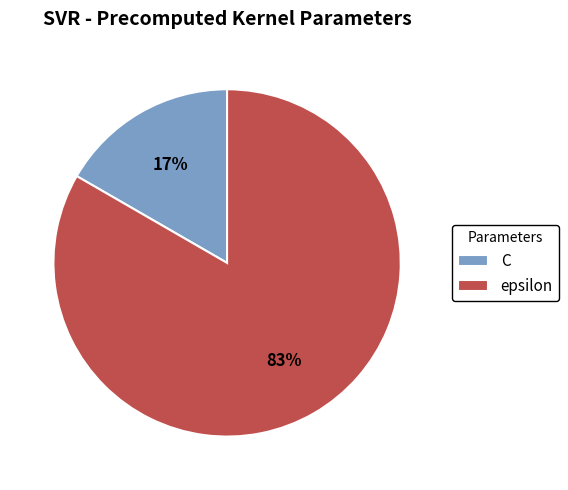

Between C and epsilon, which is larger?

epsilon